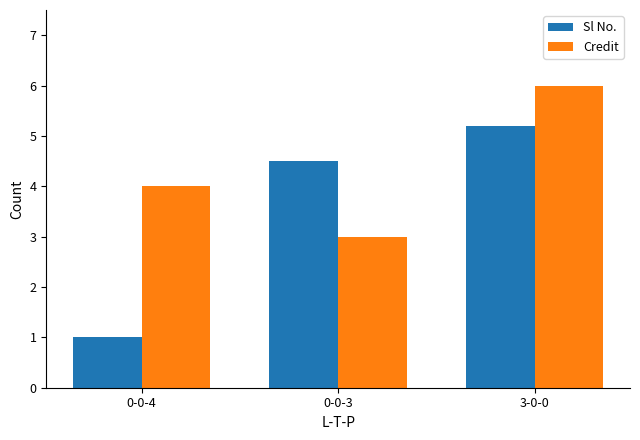

Which category has the highest value across all series?

3-0-0